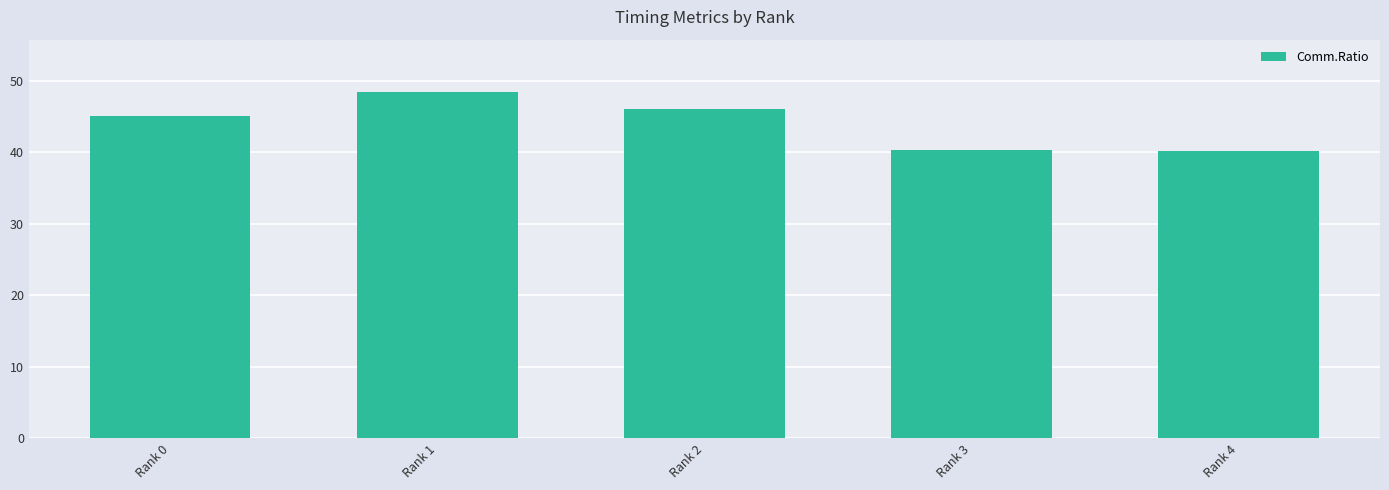

What is the greatest value displayed?

48.5